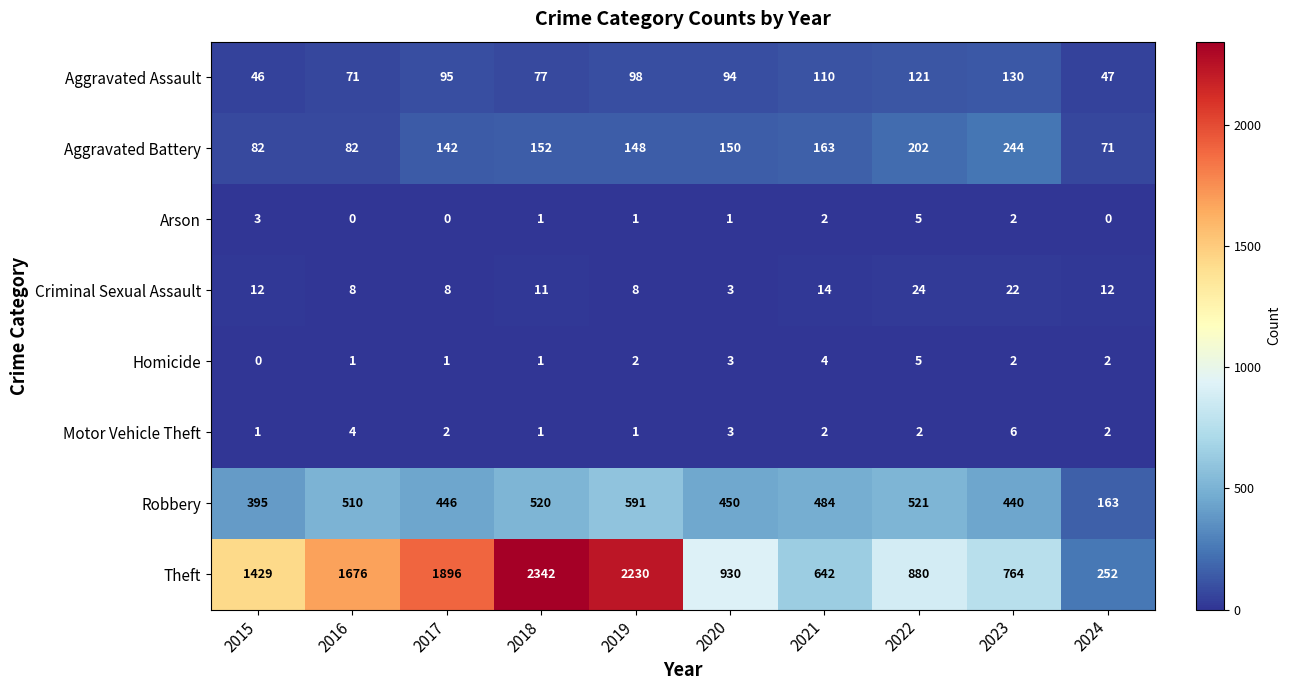

What is the minimum value for Aggravated Battery?

71